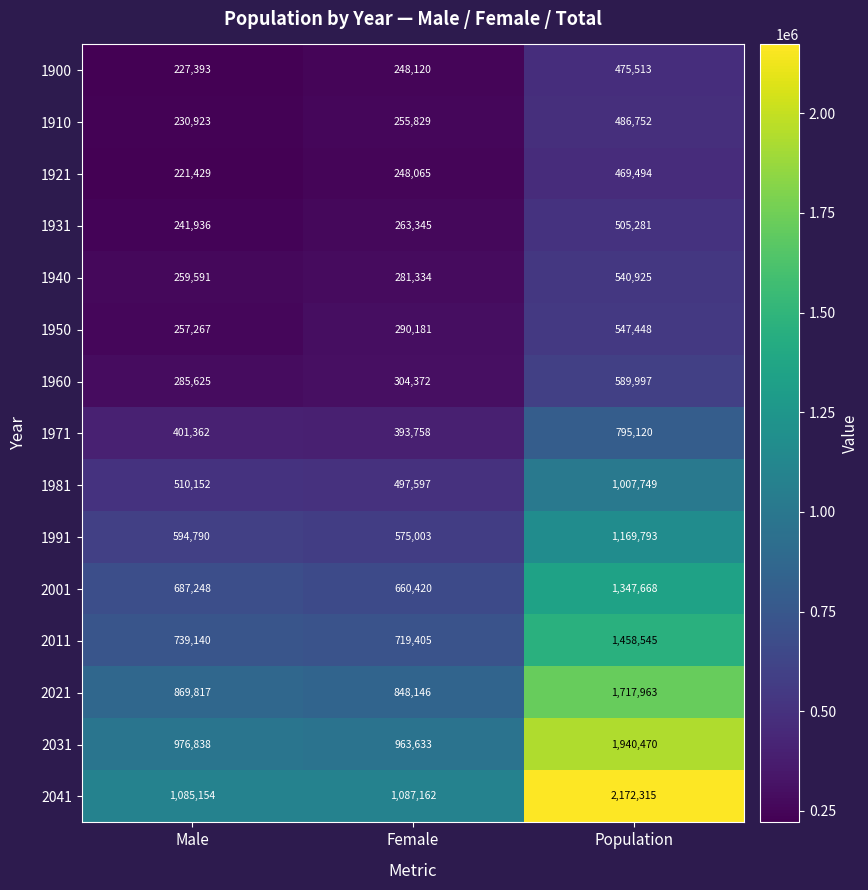

Between Female and Population, which series saw the biggest shift?

2041